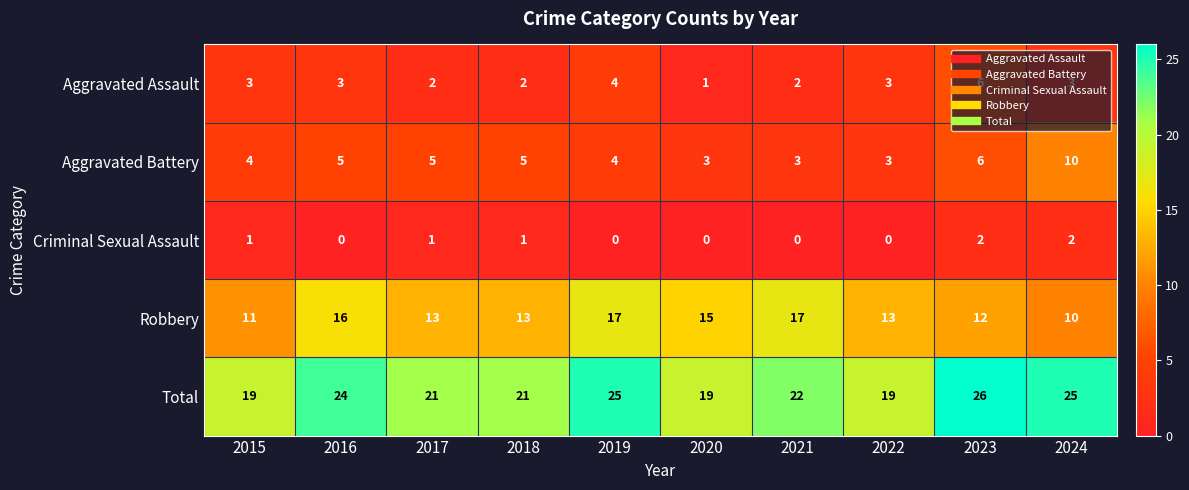

What is the average value of the Aggravated Assault series?

3